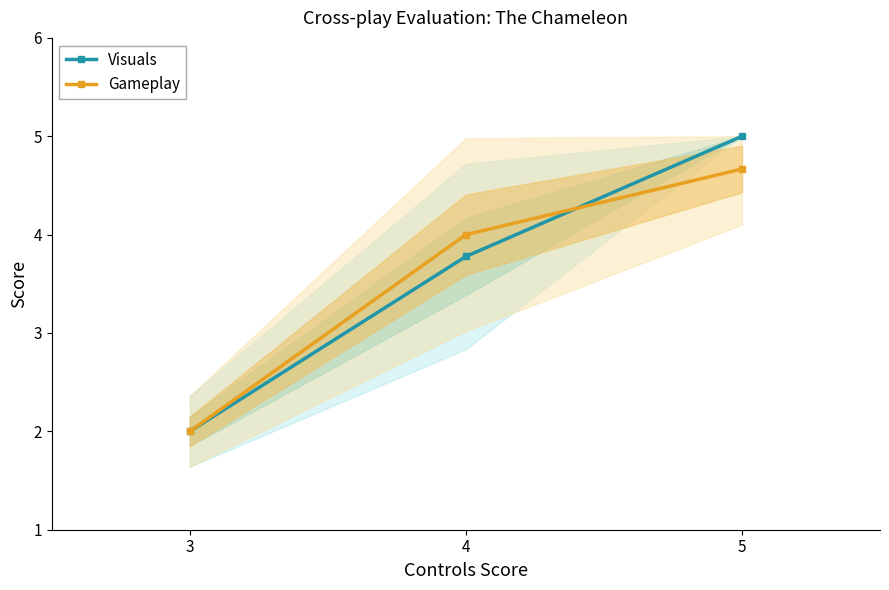

List the labels in order of Visuals value, largest first.

5, 4, 3